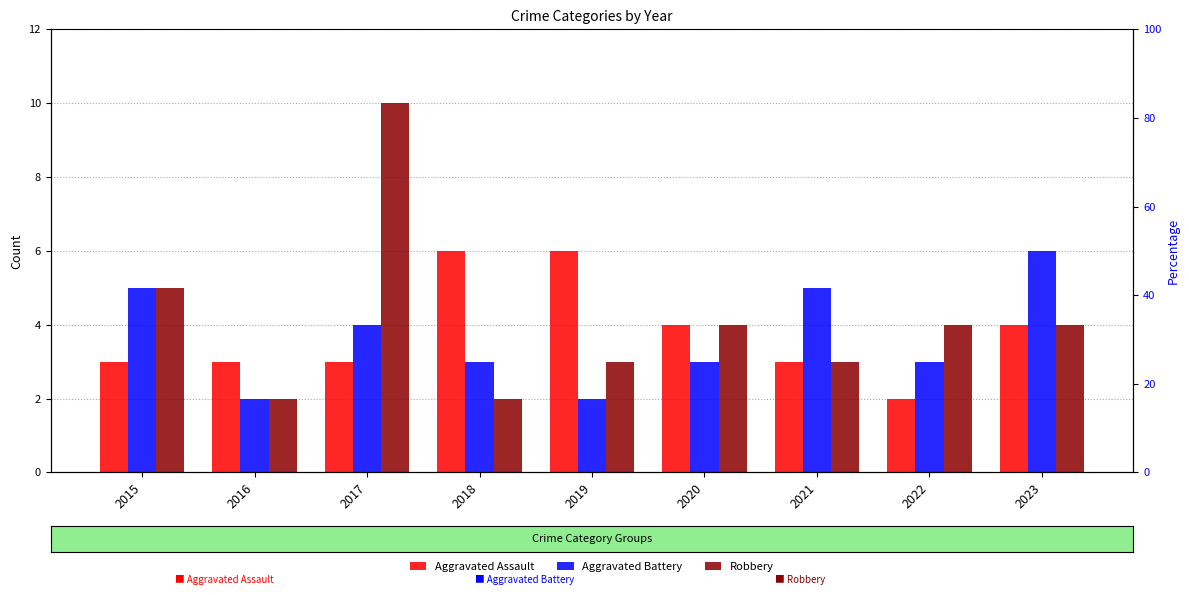

The Aggravated Assault series shows 4 at 2023. True or false?

True